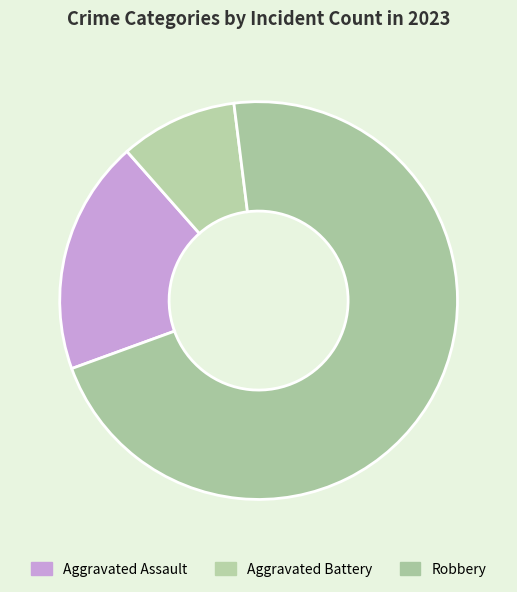

Which category has the biggest portion of the pie?

Robbery